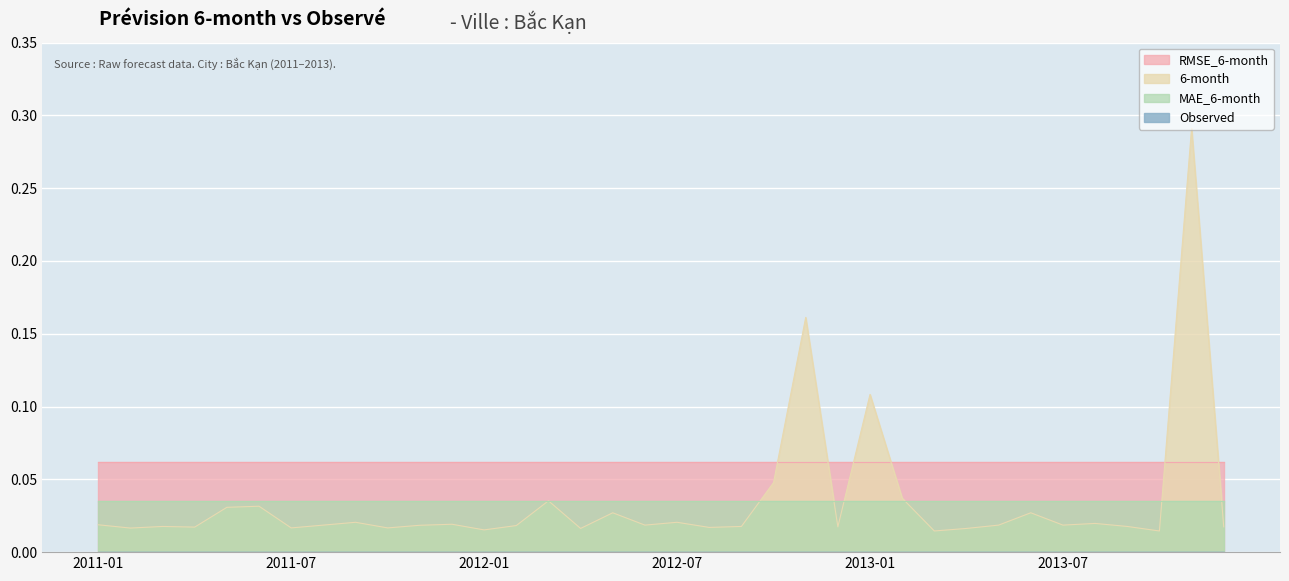

Reading right to left, transcribe all the data shown in this chart.

Observed: 0.0	0.0	0.0	0.0	0.0	0.0	0.0	0.0	0.0	0.0	0.0	0.0	0.0	0.0	0.0	0.0	0.0	0.0	0.0	0.0	0.0	0.0	0.0	0.0	0.0	0.0	0.0	0.0	0.0	0.0	0.0	0.0	0.0	0.0	0.0	0.0
6-month: 0.0	0.3	0.0	0.0	0.0	0.0	0.0	0.0	0.0	0.0	0.0	0.1	0.0	0.2	0.0	0.0	0.0	0.0	0.0	0.0	0.0	0.0	0.0	0.0	0.0	0.0	0.0	0.0	0.0	0.0	0.0	0.0	0.0	0.0	0.0	0.0
RMSE_6-month: 0.1	0.1	0.1	0.1	0.1	0.1	0.1	0.1	0.1	0.1	0.1	0.1	0.1	0.1	0.1	0.1	0.1	0.1	0.1	0.1	0.1	0.1	0.1	0.1	0.1	0.1	0.1	0.1	0.1	0.1	0.1	0.1	0.1	0.1	0.1	0.1
MAE_6-month: 0.0	0.0	0.0	0.0	0.0	0.0	0.0	0.0	0.0	0.0	0.0	0.0	0.0	0.0	0.0	0.0	0.0	0.0	0.0	0.0	0.0	0.0	0.0	0.0	0.0	0.0	0.0	0.0	0.0	0.0	0.0	0.0	0.0	0.0	0.0	0.0